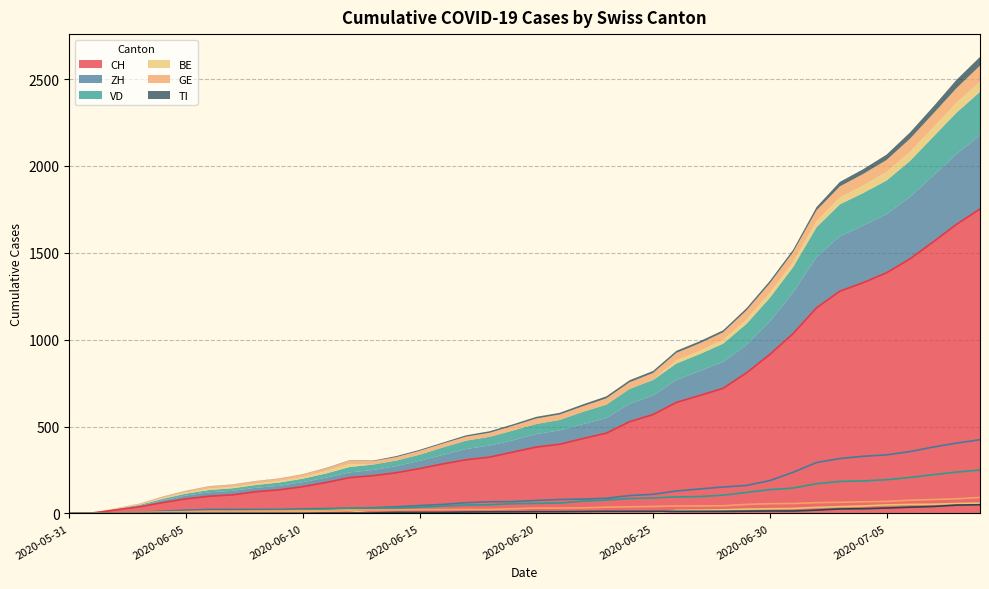

What value does the GE series have at 2020-06-18?

23